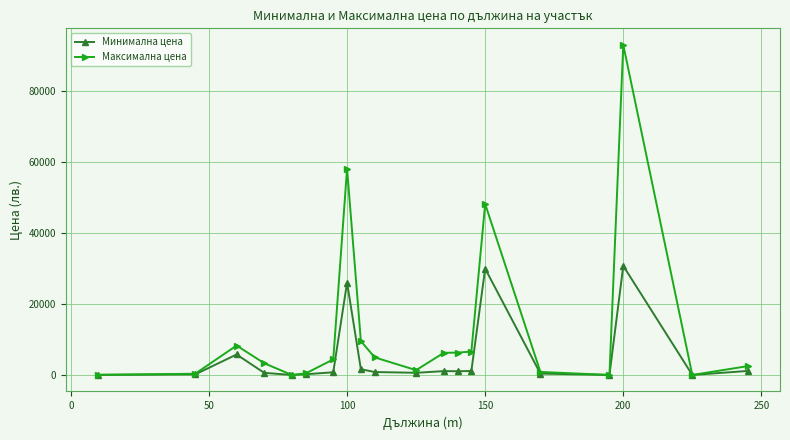

What is the highest value of the Минимална цена series?

30720.0